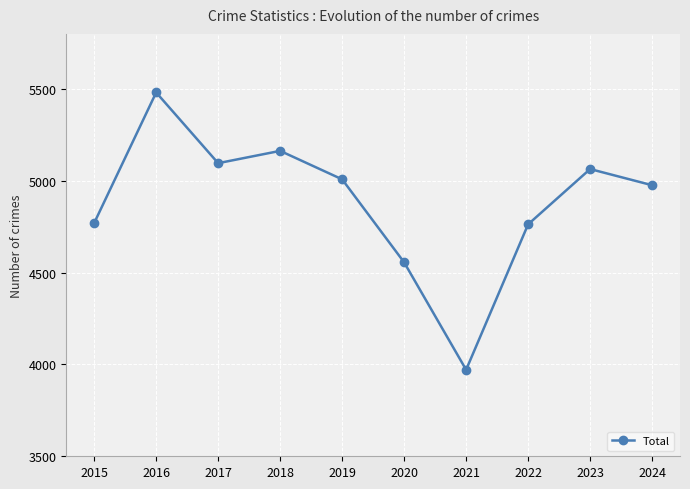

At which label does the data first exceed 5008?

2016